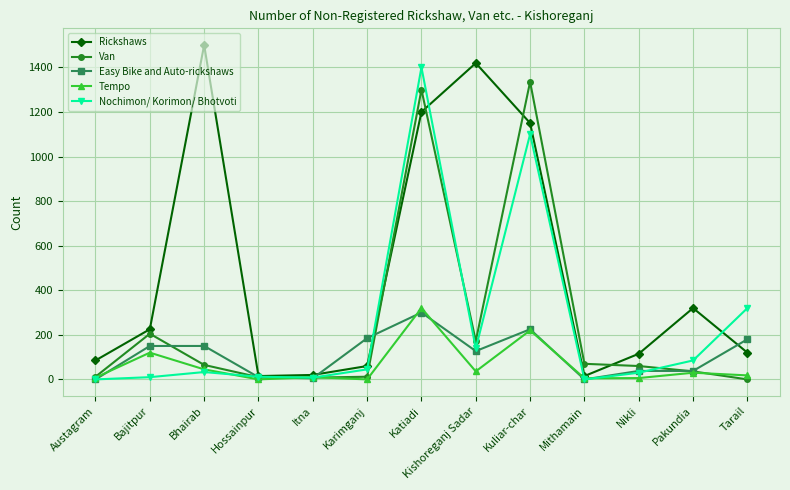

What is the label of the 9th point from the left?

Kuliar-char